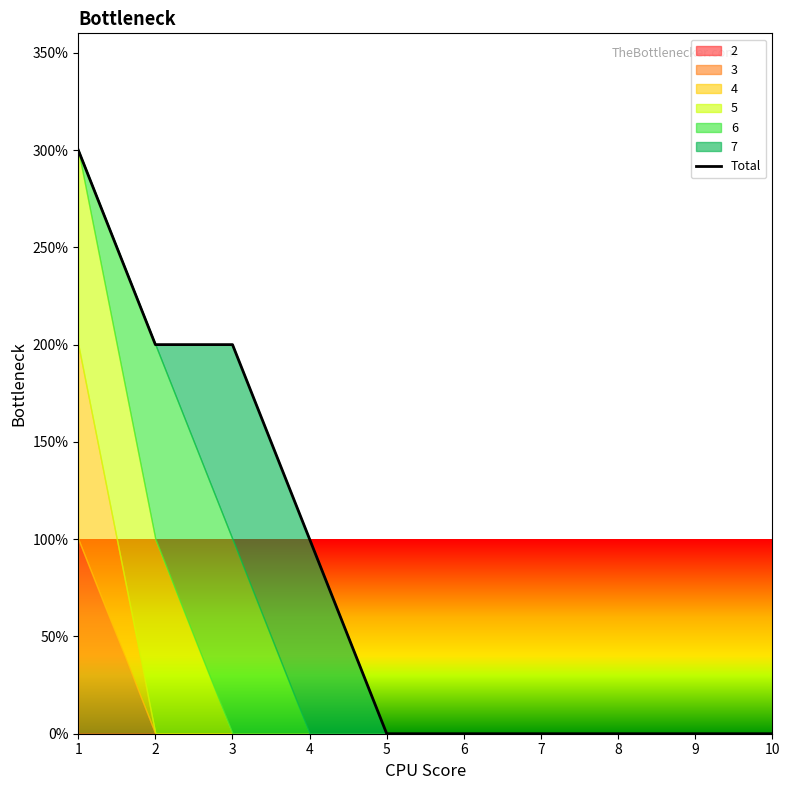

How many values are between 0 and 2?

9